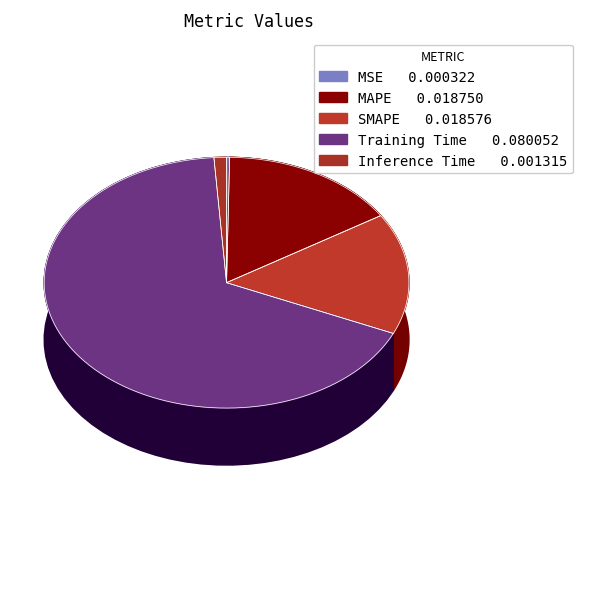

What percentage do SMAPE and Training Time together represent?

82.9%